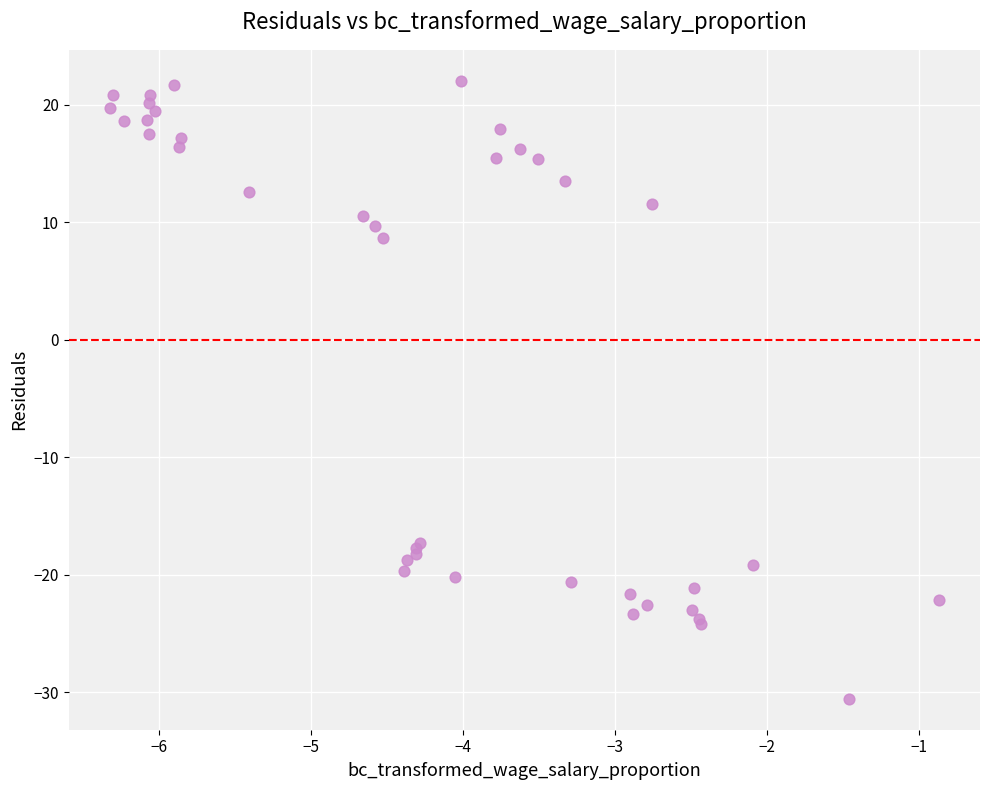

What Y value in the scatter plot is closest to -4?

8.6